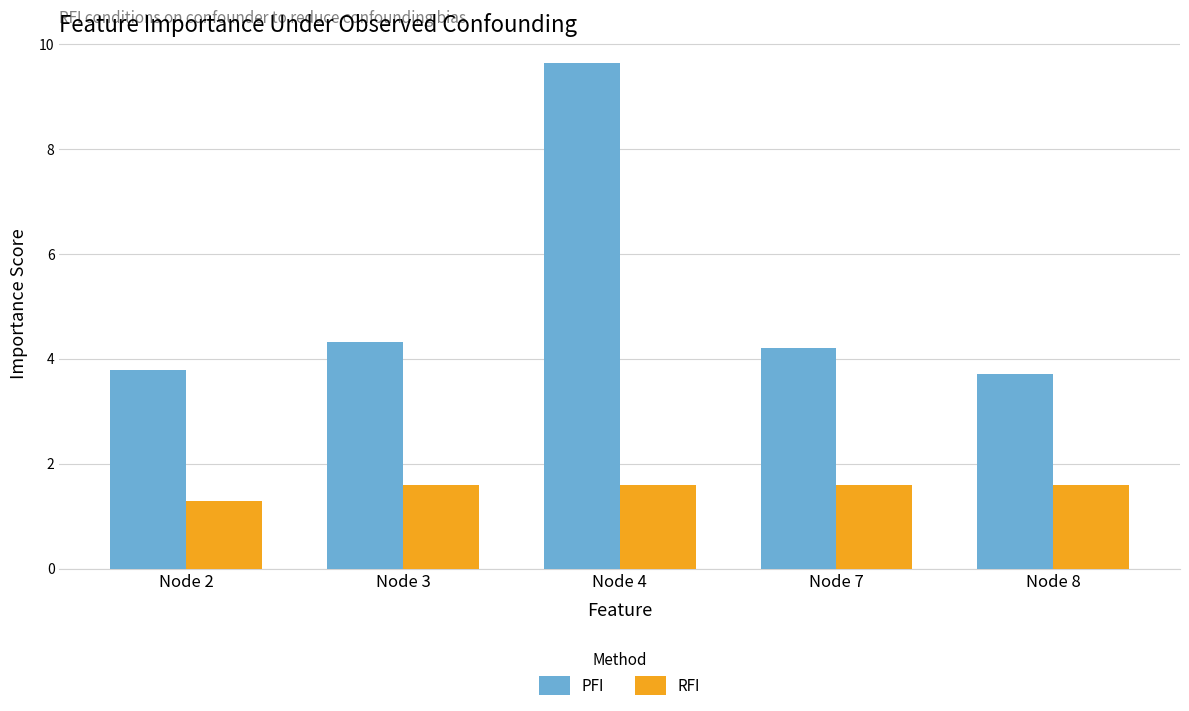

At Node 8, list the series in order from smallest to largest.

RFI, PFI